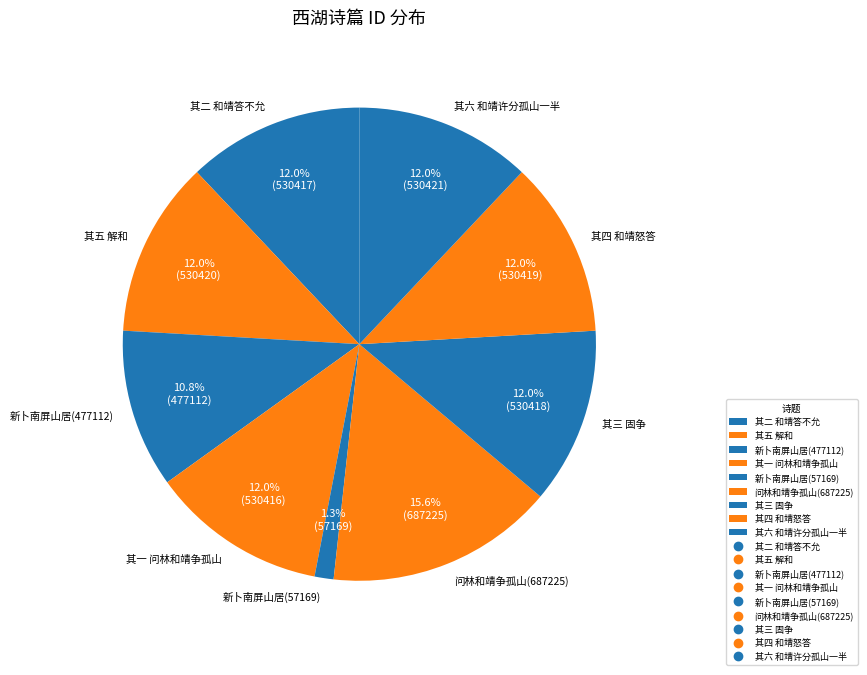

Is there a majority slice in this chart?

No